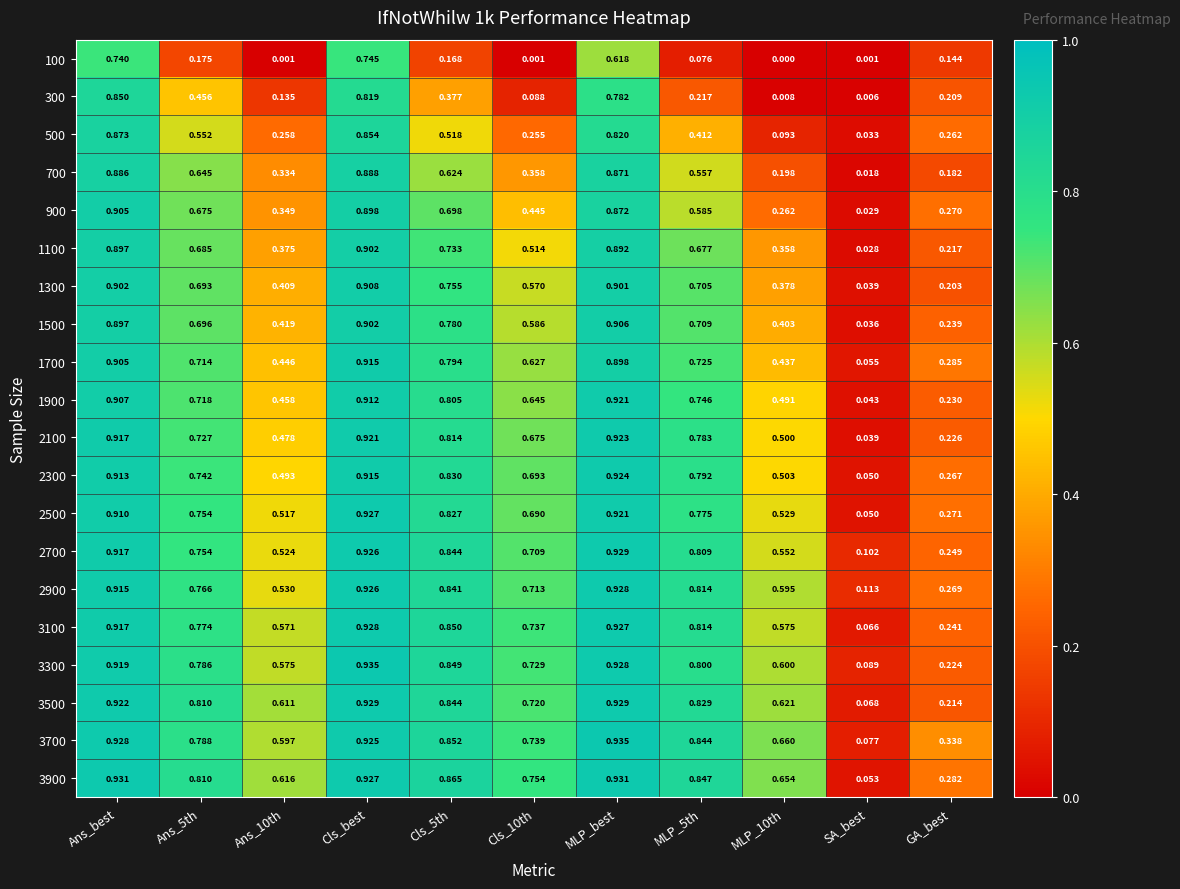

Is the value of 1900 at SA_best greater than the value of 900 at Ans_10th?

No